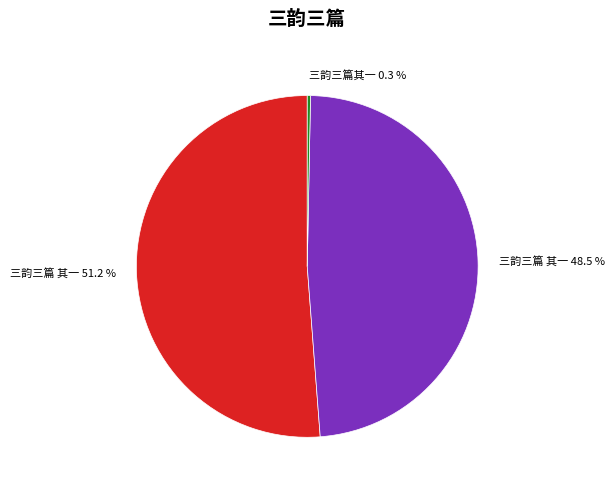

What percentage do 三韵三篇 其一 48.5 % and 三韵三篇 其一 51.2 % together represent?

99.7%